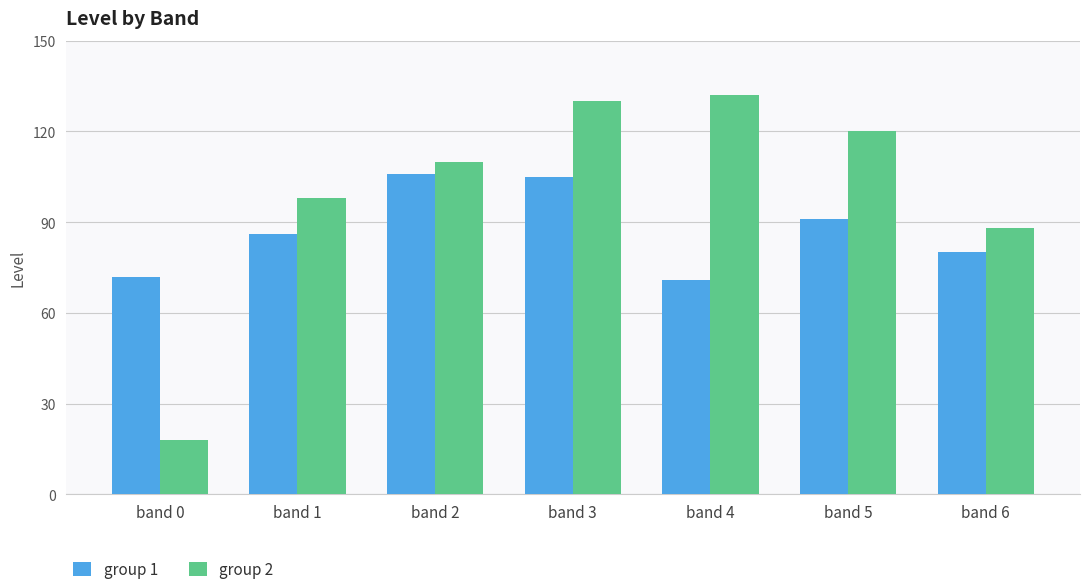

What is the total value across all series at band 0?

90